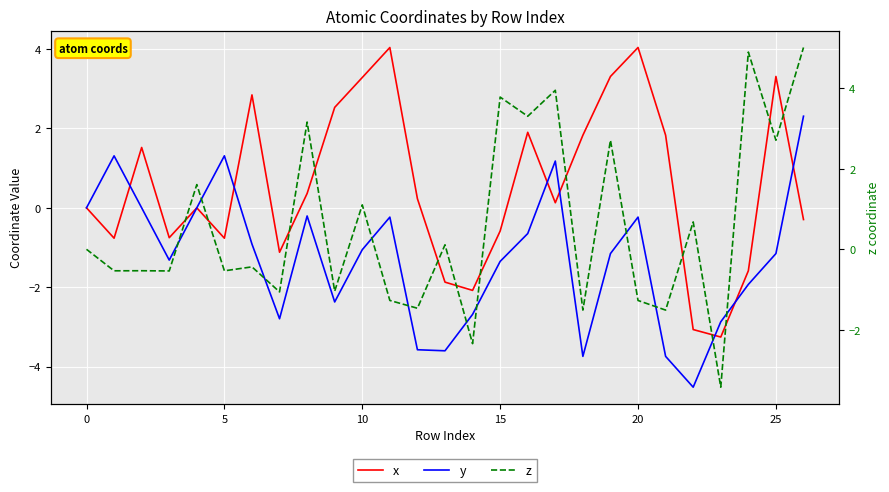

How many intersections are there between z and x?

14